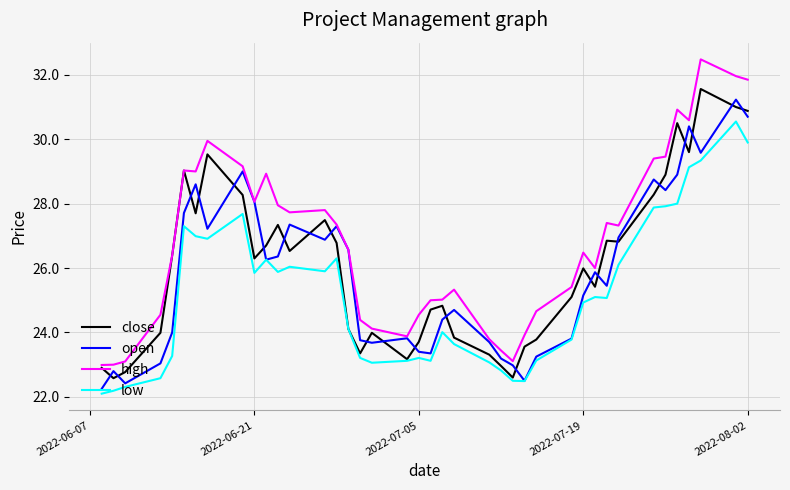

True or false: high and low intersect in this chart.

False